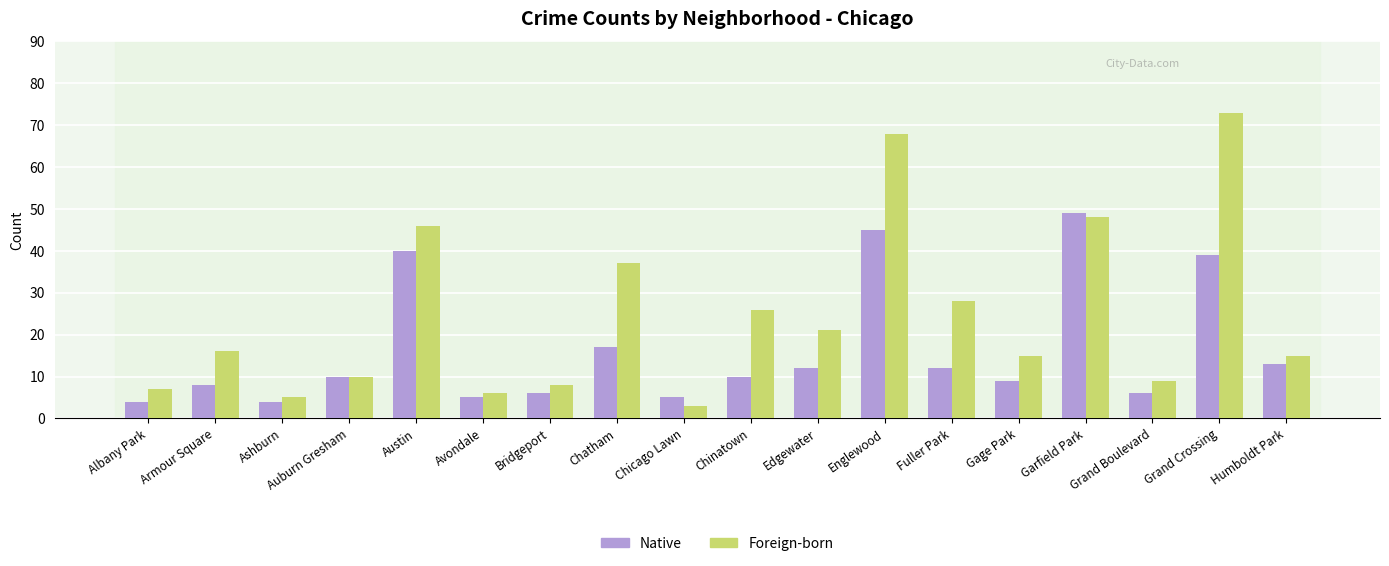

How many bars are there in each group?

2